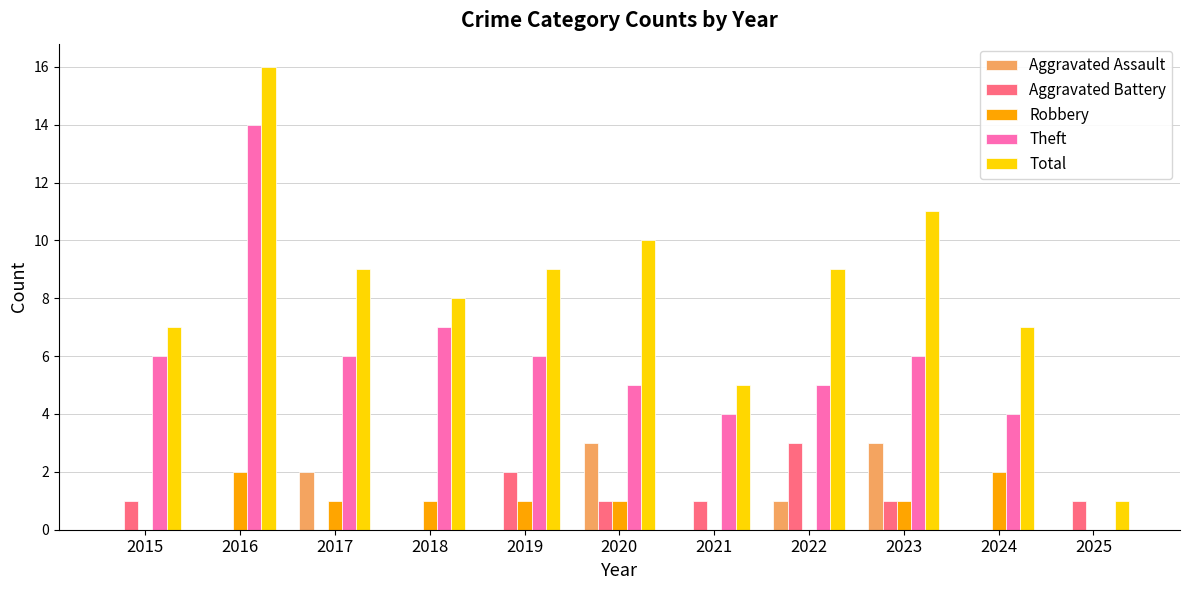

Which series has the largest range (max minus min)?

Total